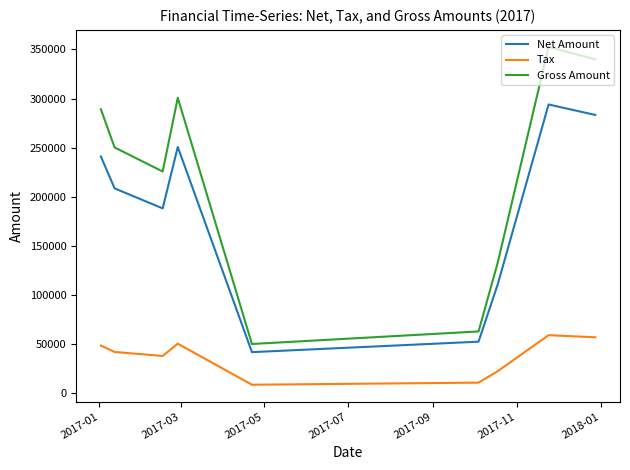

Which series has the largest total across all categories?

Gross Amount